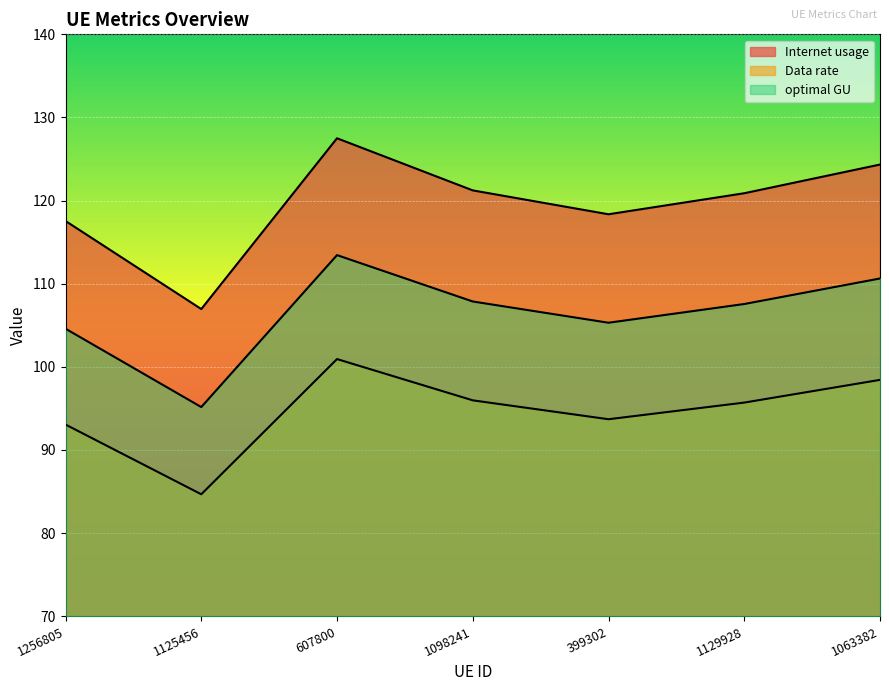

Which series has the largest range (max minus min)?

Internet usage